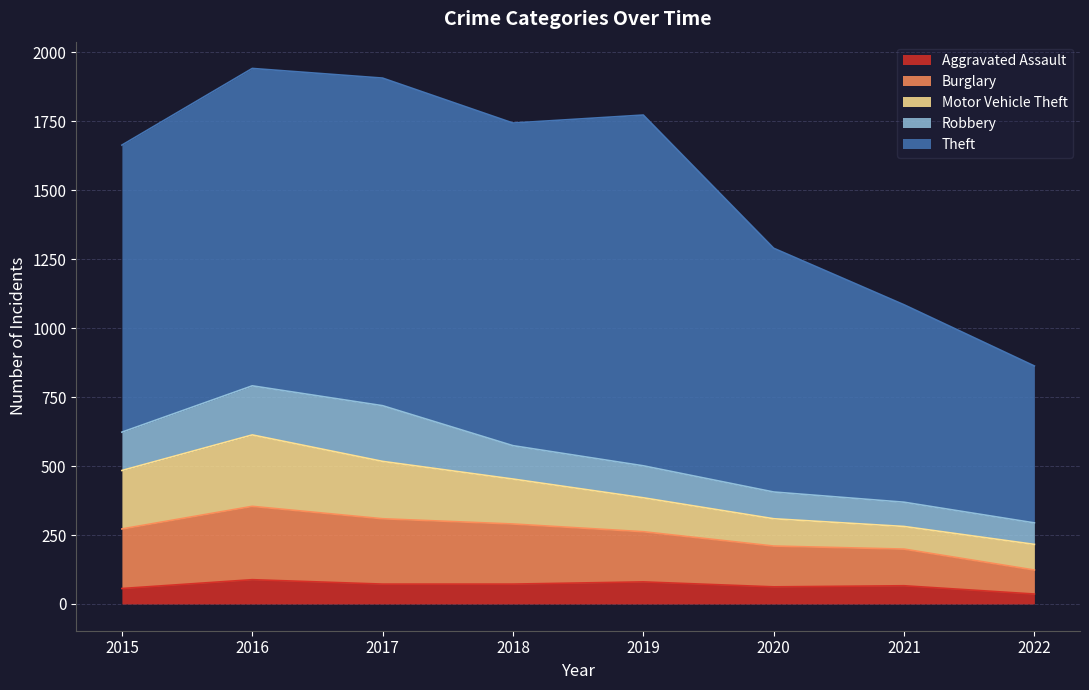

What is the maximum value for Aggravated Assault?

88